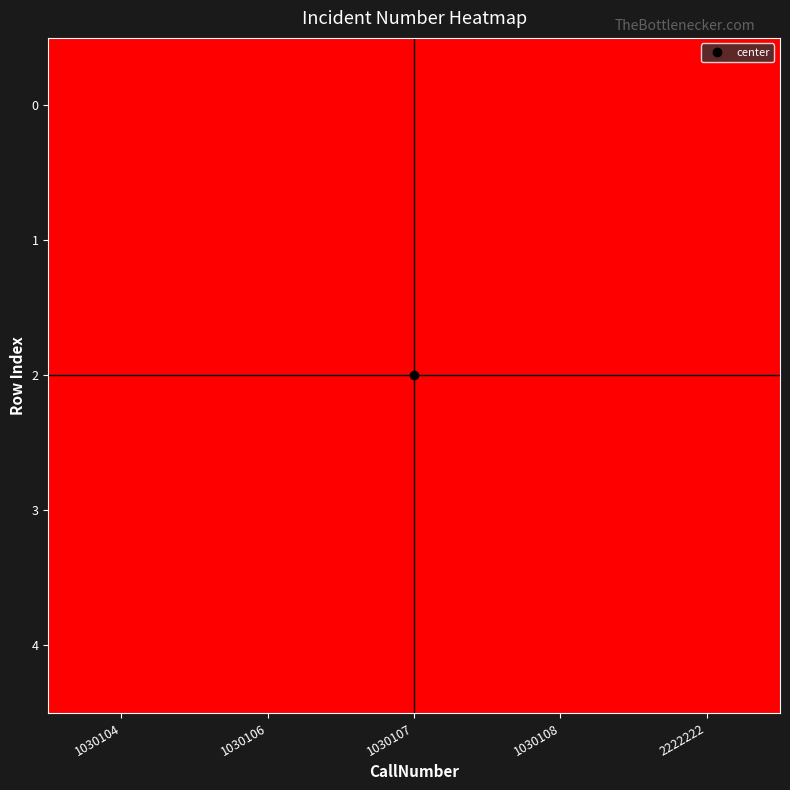

At which category is the sum across all series the highest?

2222222